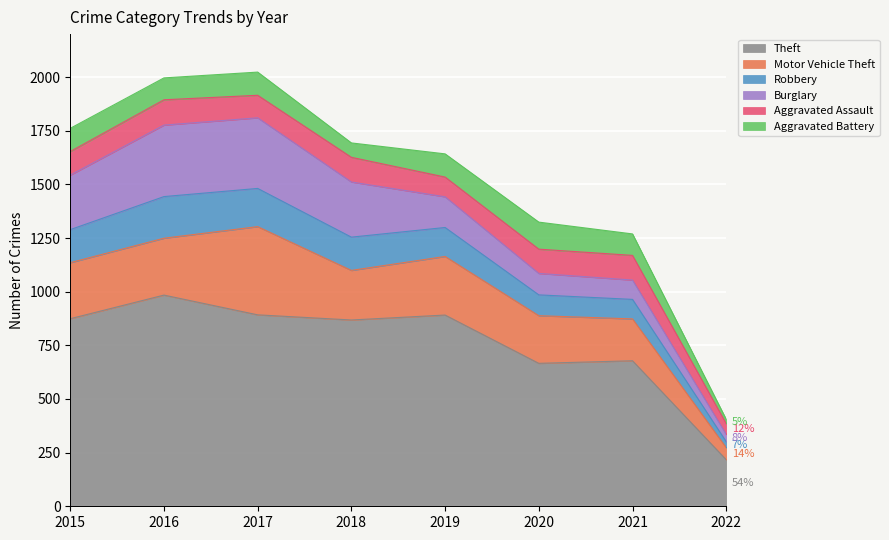

What is the difference between the maximum and minimum values in the Aggravated Assault series?

68